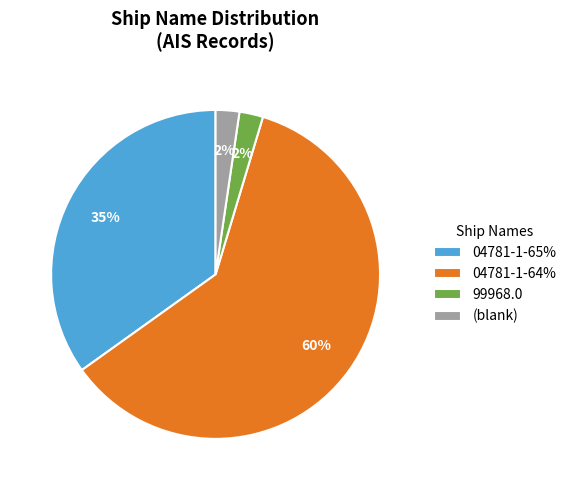

To the nearest percent, what is the average slice percentage?

25%